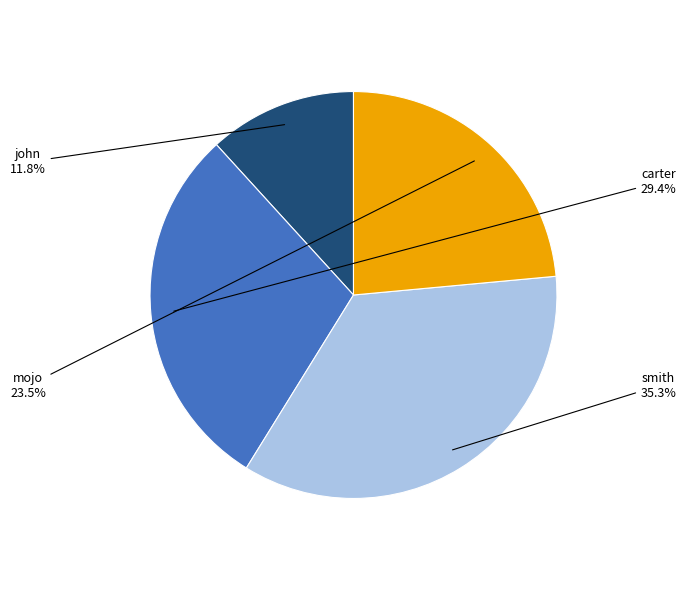

Is it true that carter is 29% of the pie?

True